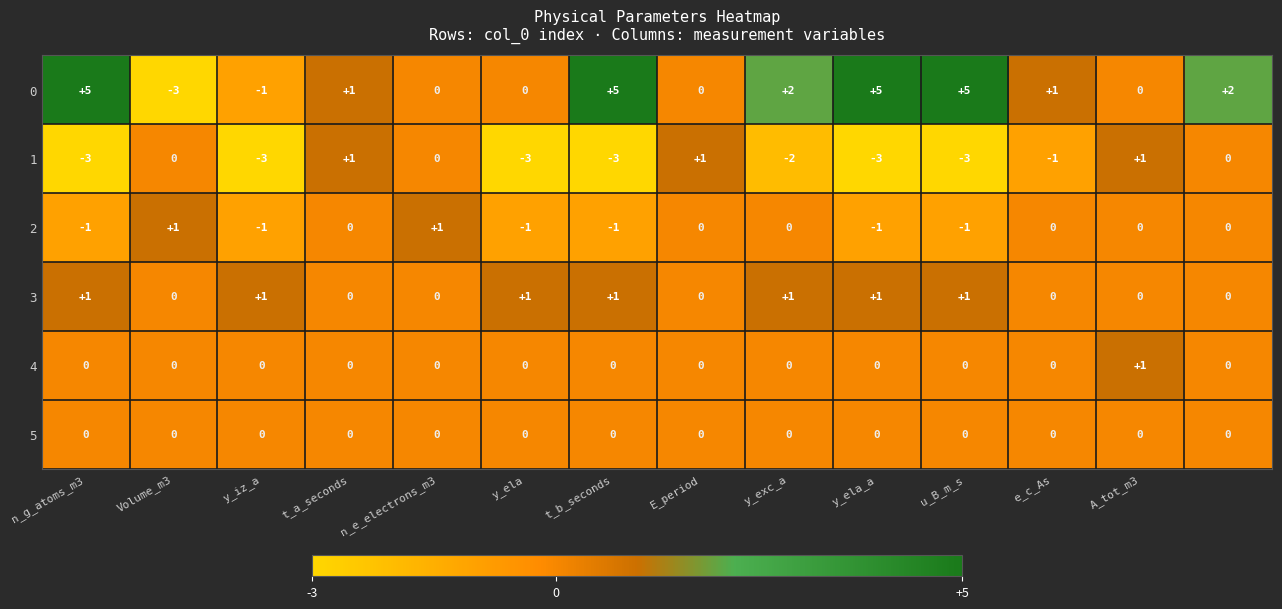

At how many categories does at least one series exceed -2?

14